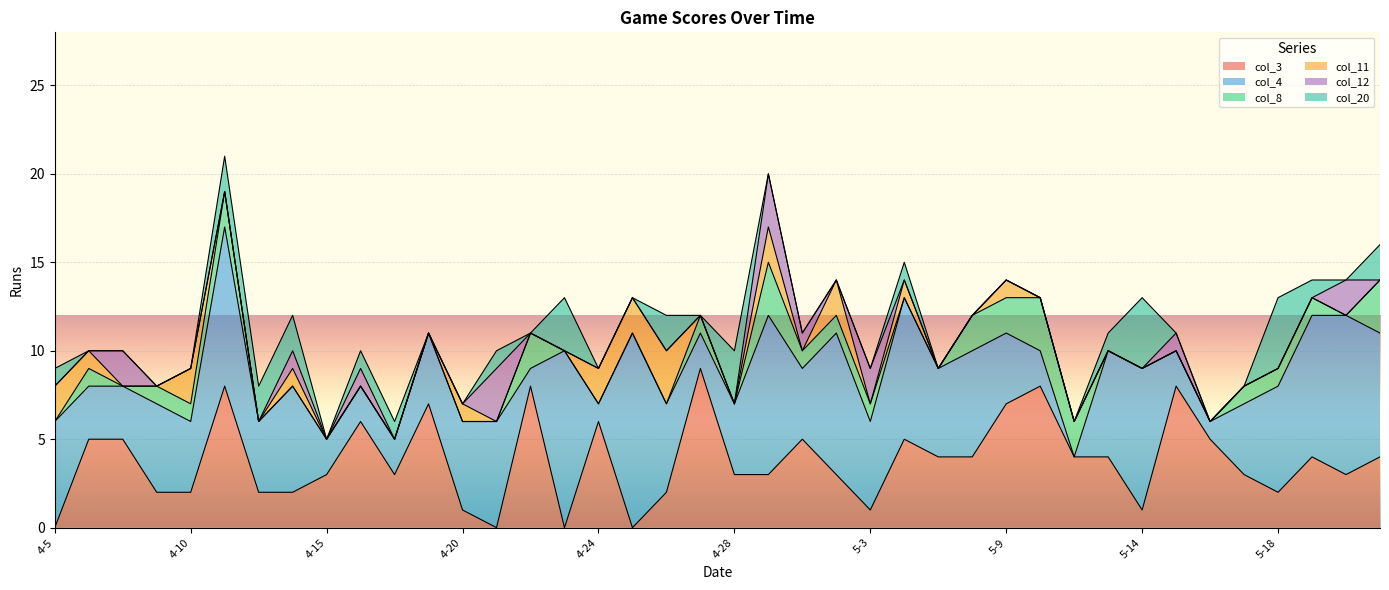

What is the greatest value displayed?

11